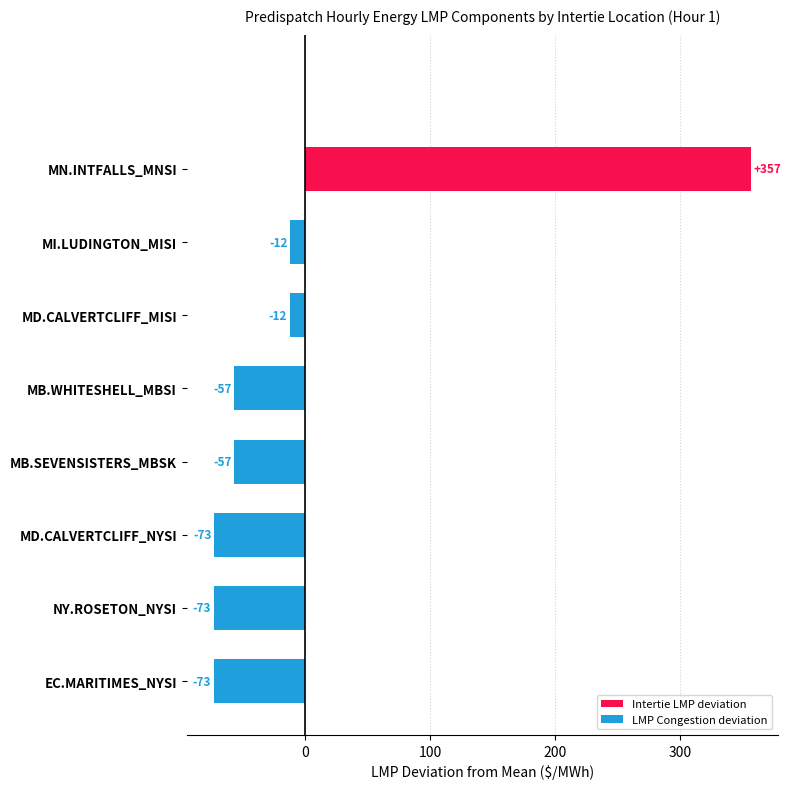

Where is the data nearest to the value 141?

MI.LUDINGTON_MISI